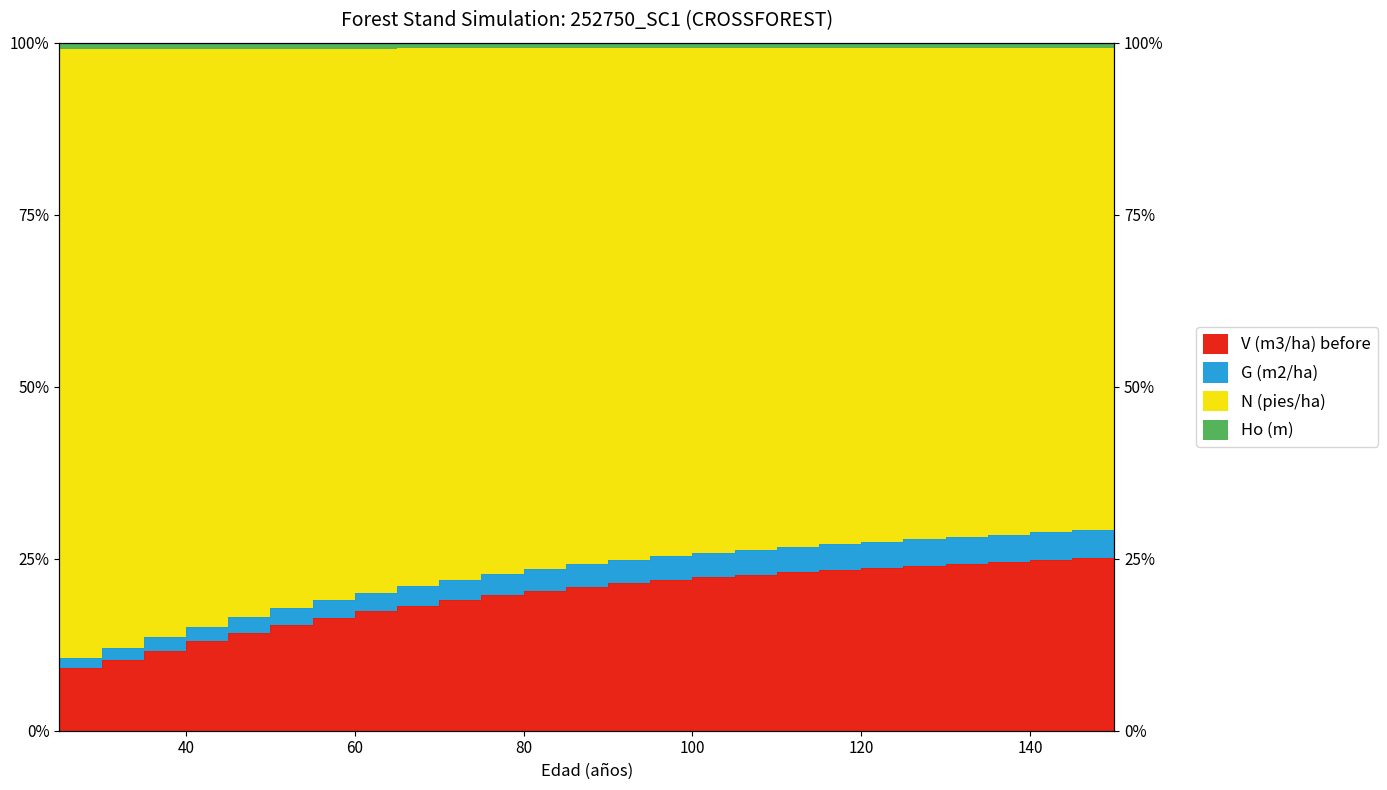

Which category has the lowest value across all series?

25